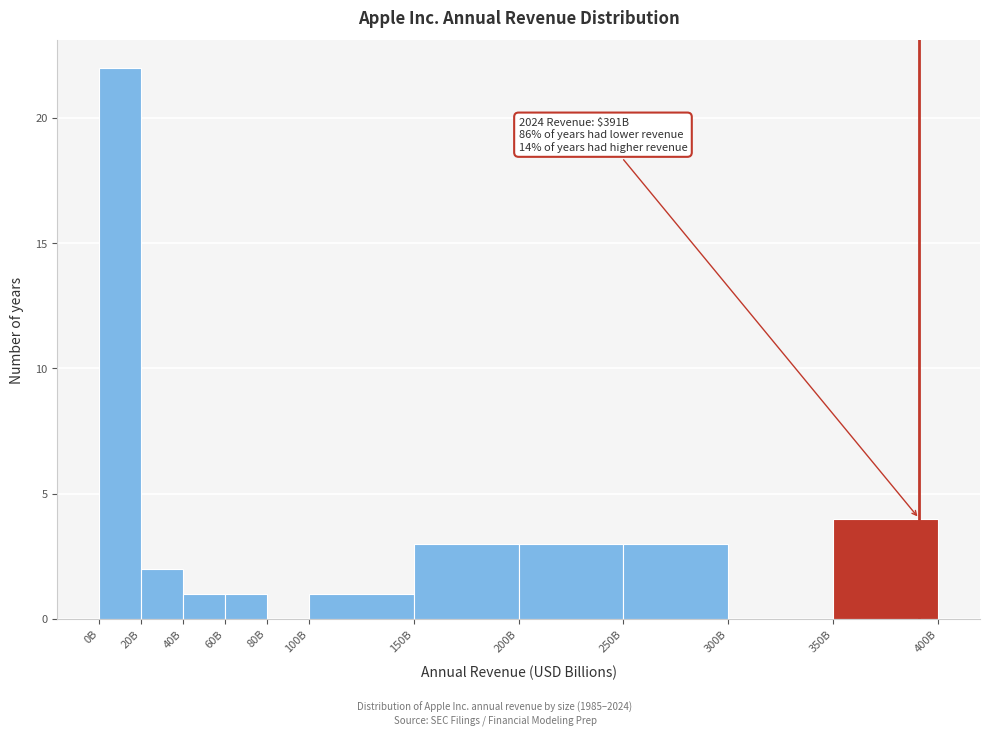

Reading left to right, list all the values displayed in this chart.

0B=22	20B=2	40B=1	60B=1	80B=0	100B=1	150B=3	200B=3	250B=3	300B=0	350B=4